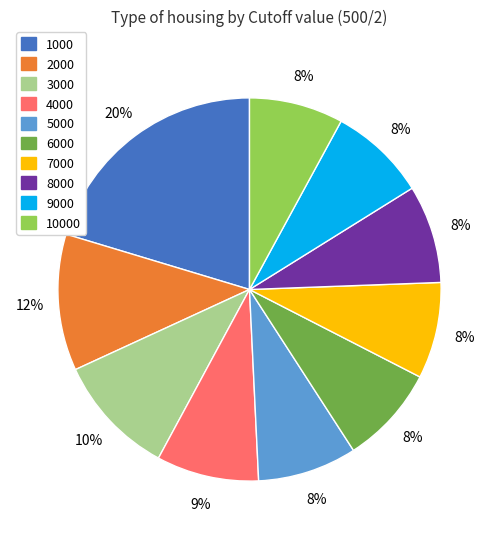

Is there a majority slice in this chart?

No